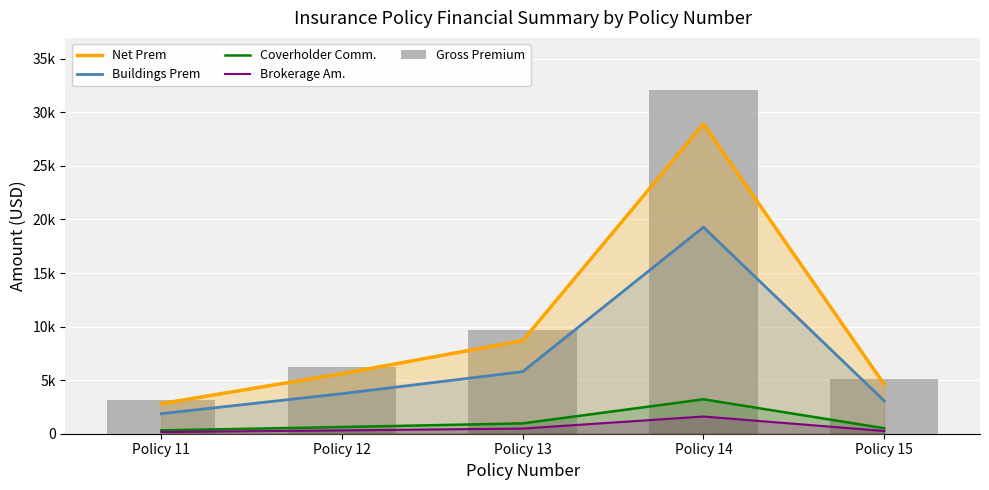

What are all the series names shown in the legend?

Net Prem, Buildings Prem, Coverholder Comm., Brokerage Am., Gross Premium